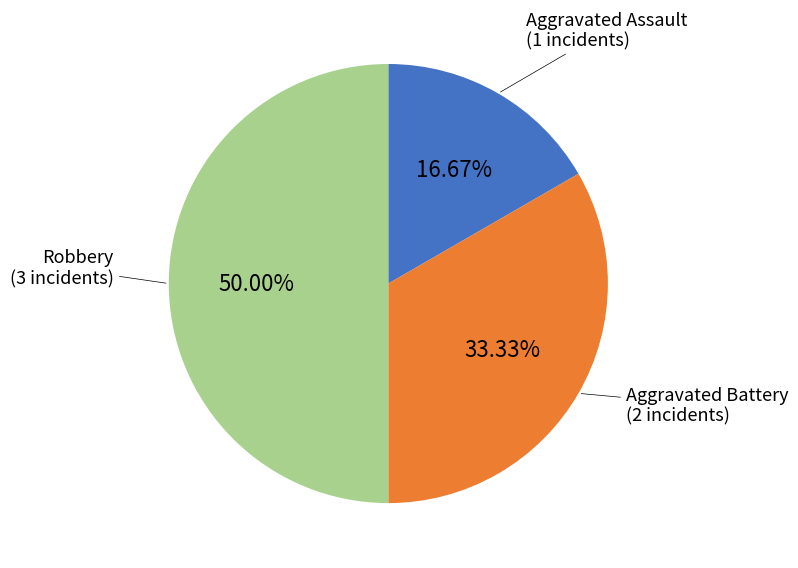

Count the number of slices in the pie.

3